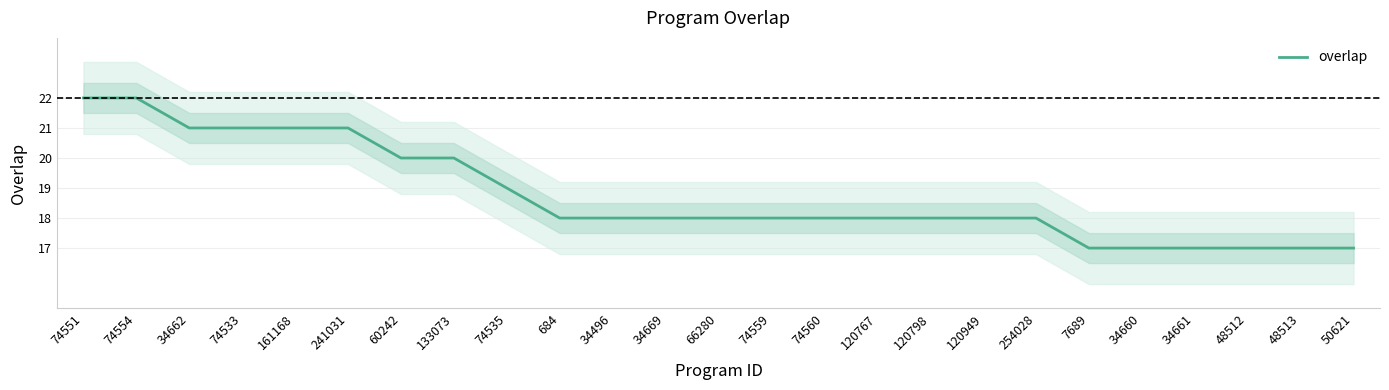

List the labels in order of value, smallest first.

7689, 34660, 34661, 48512, 48513, 50621, 684, 34496, 34669, 66280, 74559, 74560, 120767, 120798, 120949, 254028, 74535, 60242, 133073, 34662, 74533, 161168, 241031, 74551, 74554